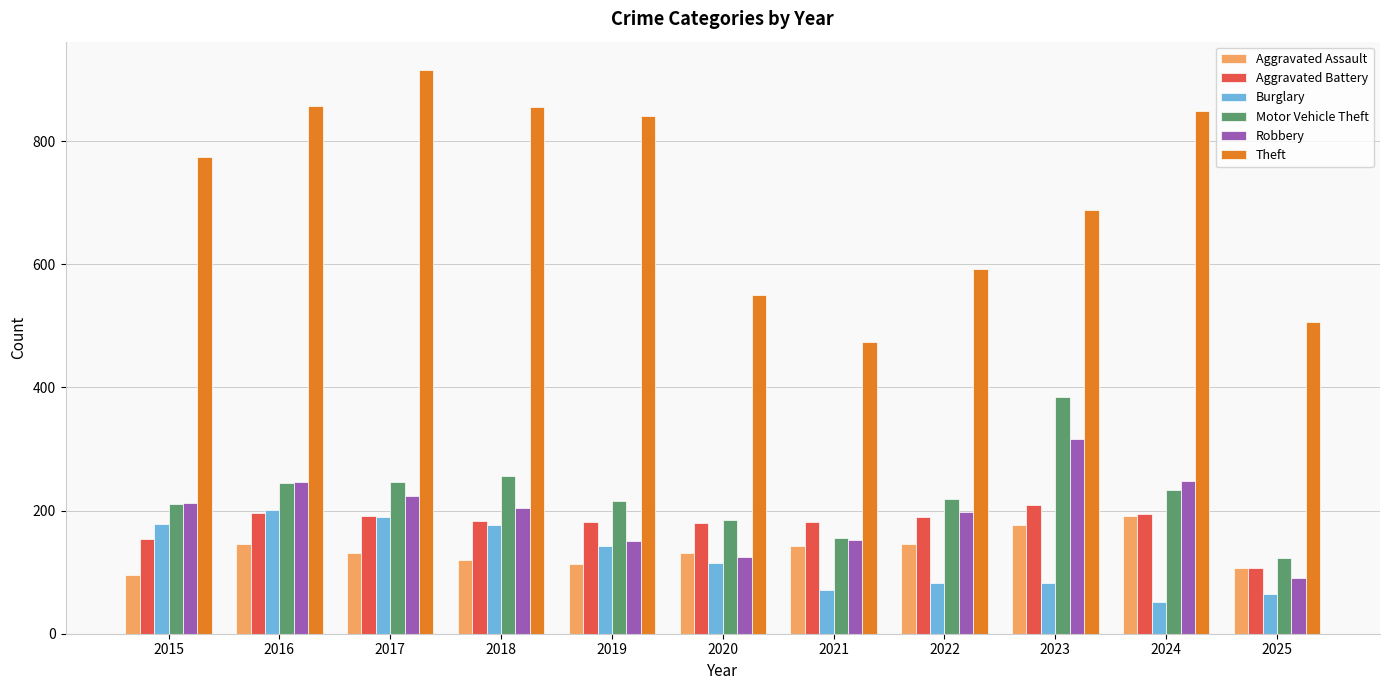

The value of Aggravated Battery at 2023 is 341. True or false?

False